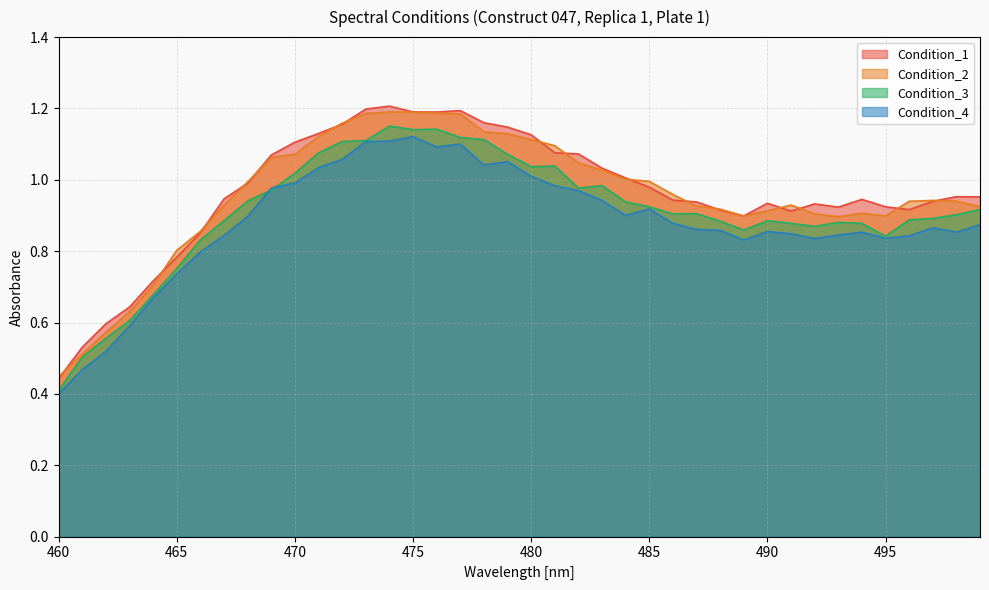

What is the value of the Condition_4 point at the 26th from the left?

0.9